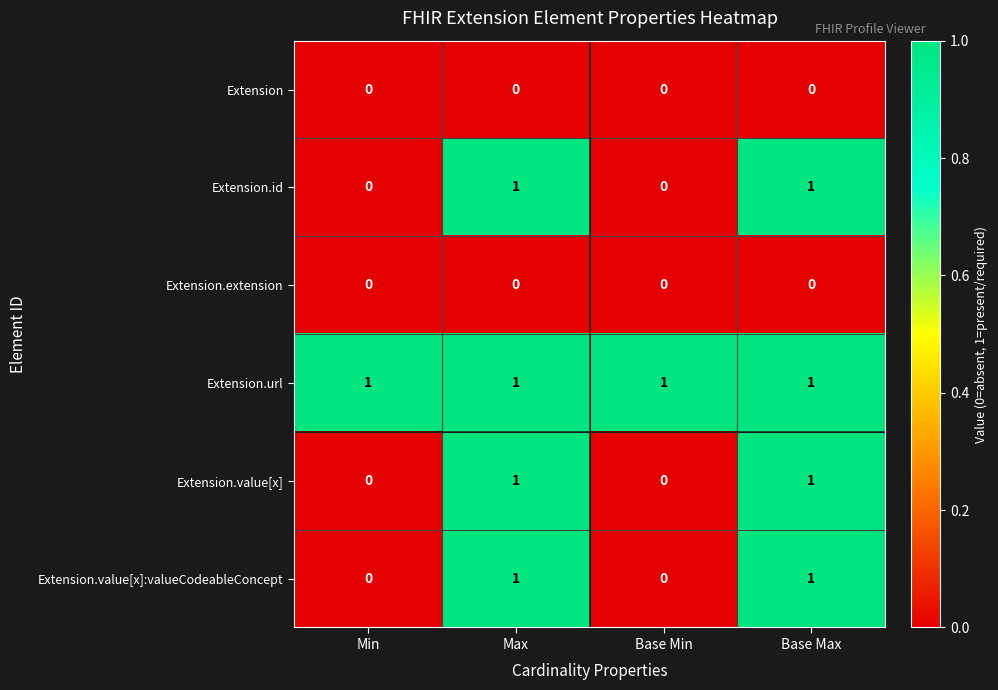

Is the value of Extension.url at Max greater than the value of Extension.value[x] at Base Min?

Yes